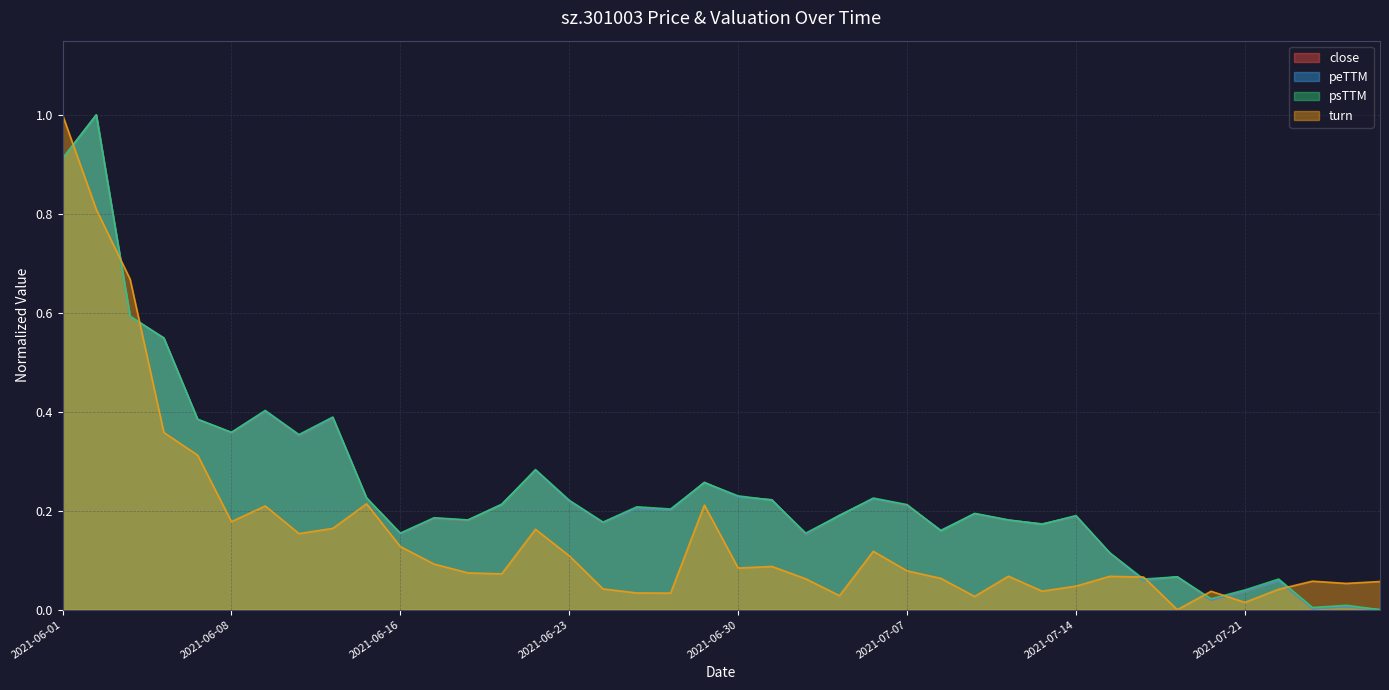

What are all the series names shown in the legend?

close, peTTM, psTTM, turn